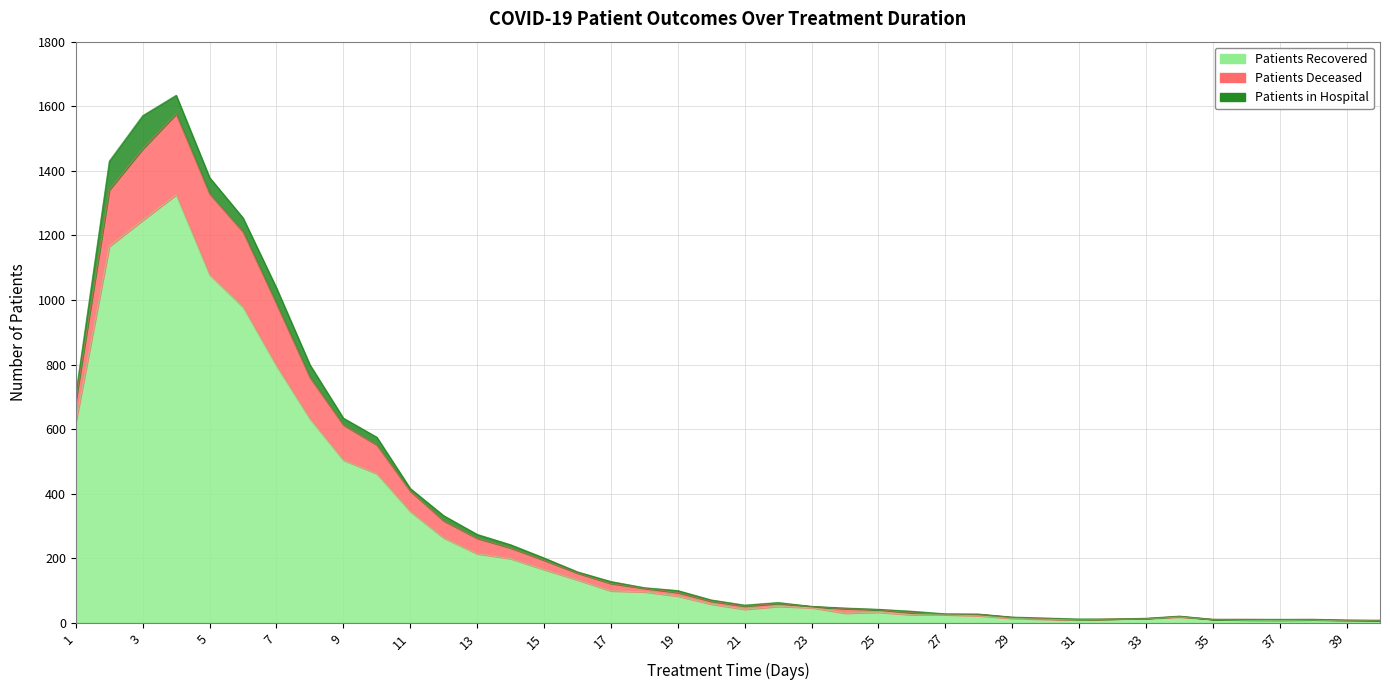

Where is the first local minimum for patients_deceased?

21